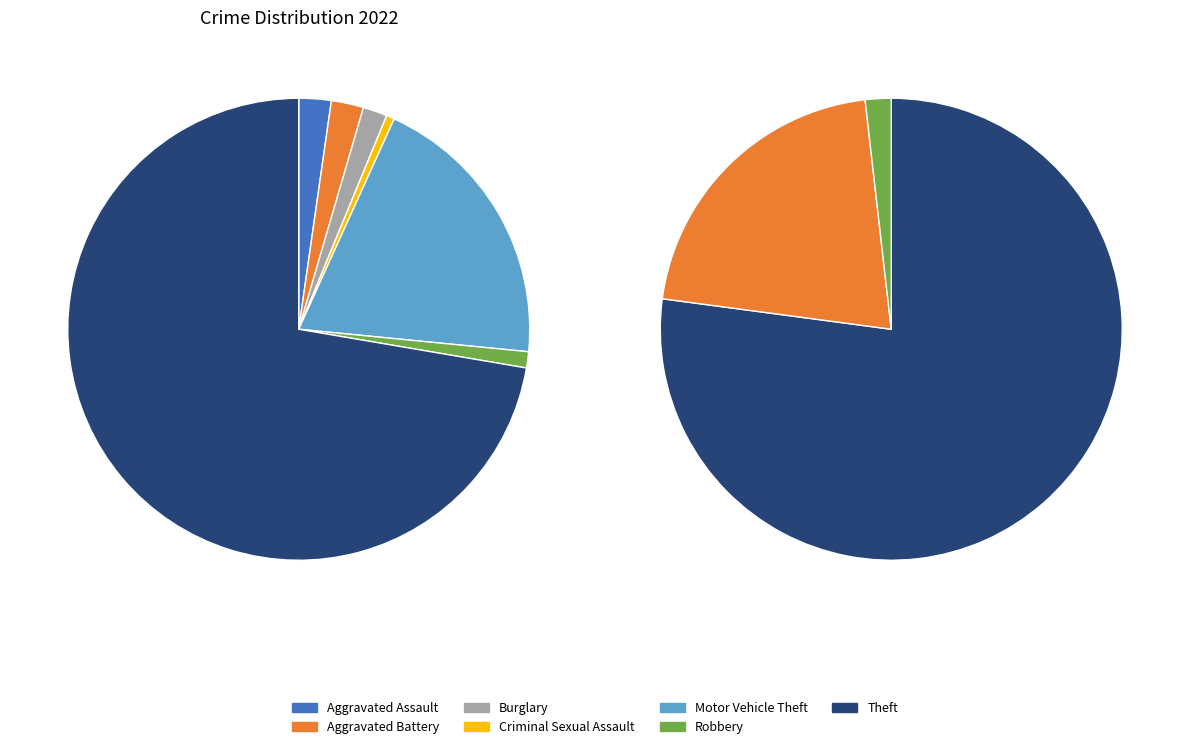

Is Burglary the majority of the pie?

No